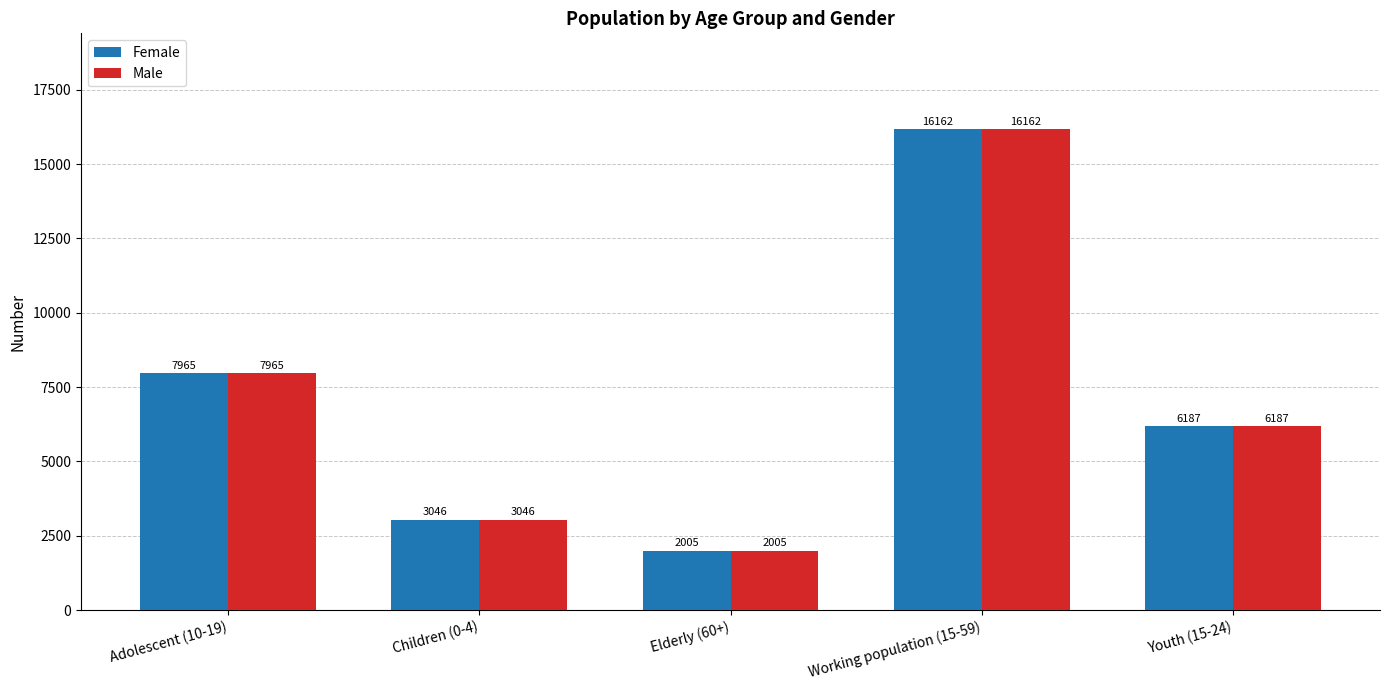

Reading left to right, what are all the values shown in this chart?

Female: Adolescent (10-19)=7965	Children (0-4)=3046	Elderly (60+)=2005	Working population (15-59)=16162	Youth (15-24)=6187
Male: Adolescent (10-19)=7965	Children (0-4)=3046	Elderly (60+)=2005	Working population (15-59)=16162	Youth (15-24)=6187